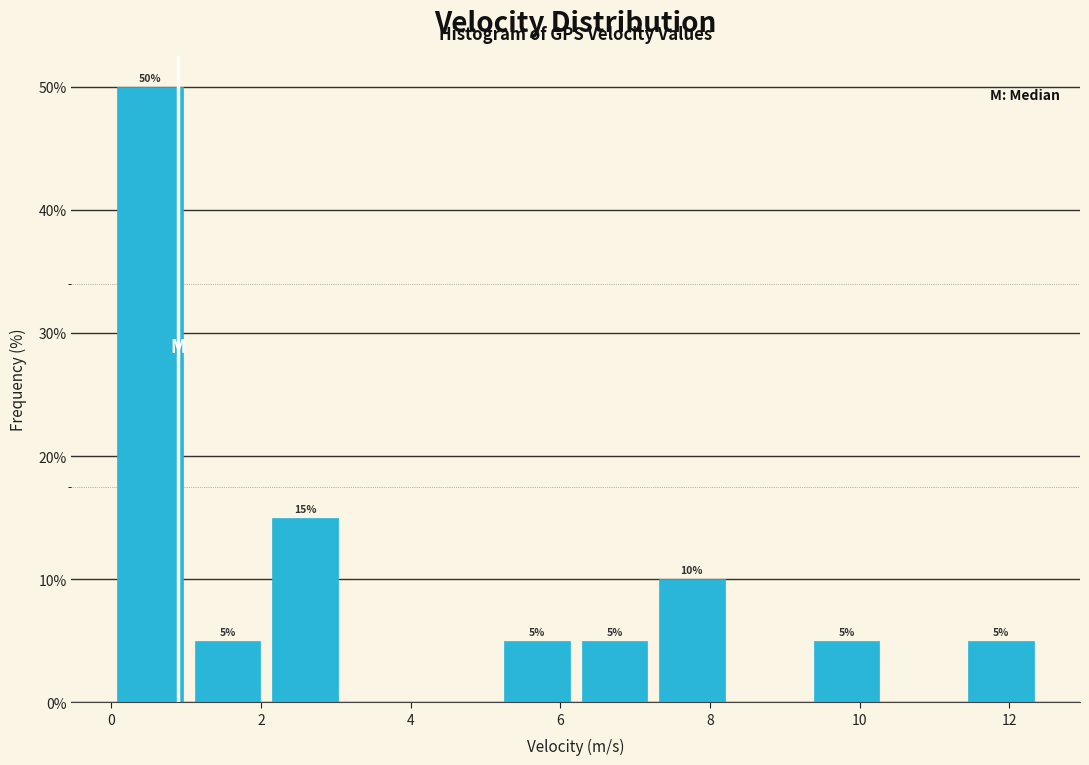

Over which range of the x-axis is the bar tallest?

0.0 to 1.0